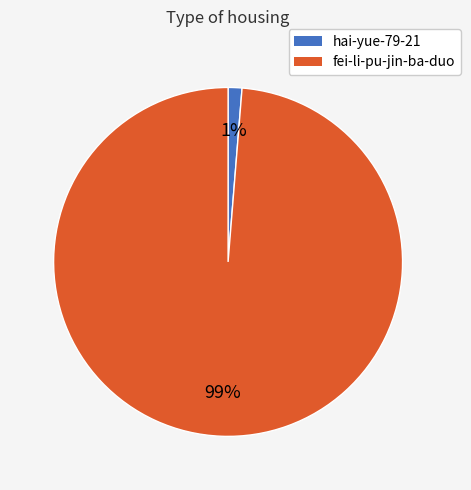

To the nearest percent, what is the combined percentage of hai-yue-79-21 and fei-li-pu-jin-ba-duo?

100%